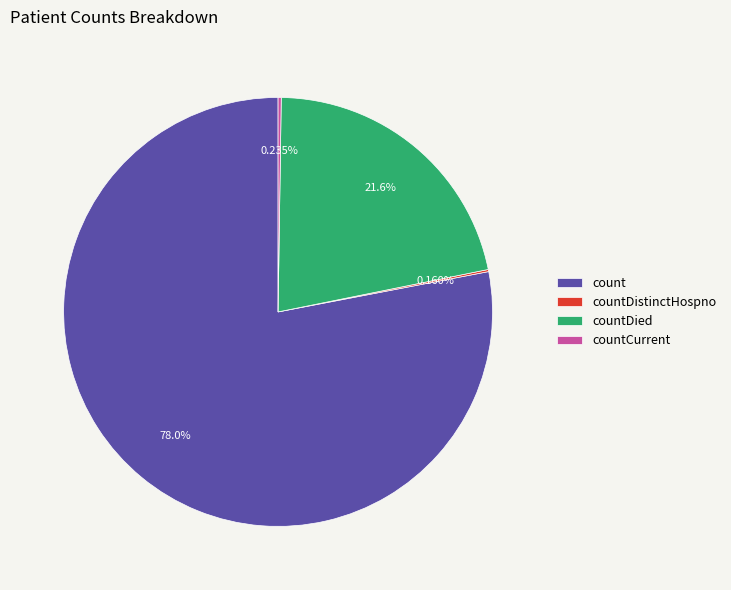

The count slice represents 78% of the pie. True or false?

True